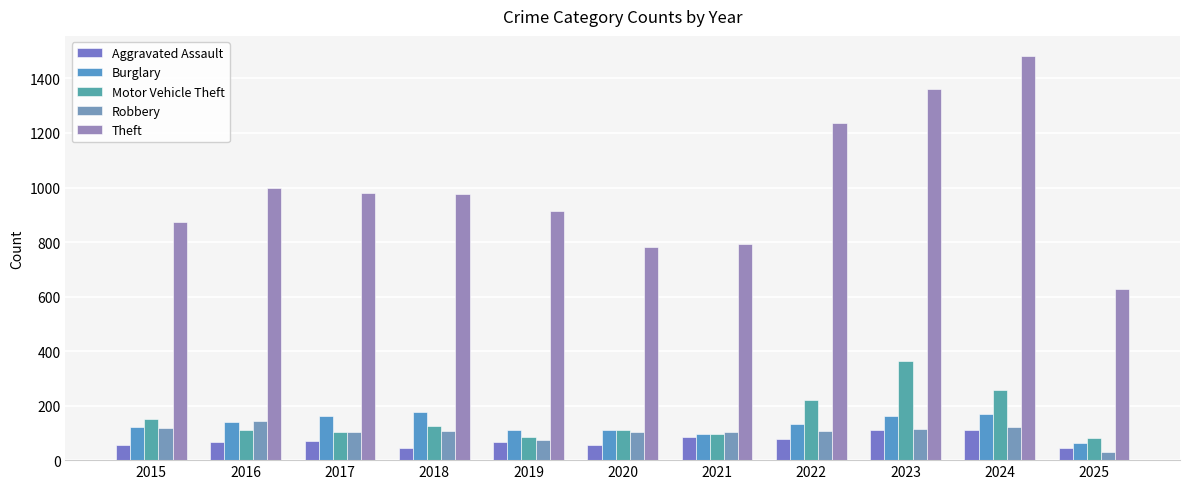

Is it true that Theft equals 1393 at 2018?

False